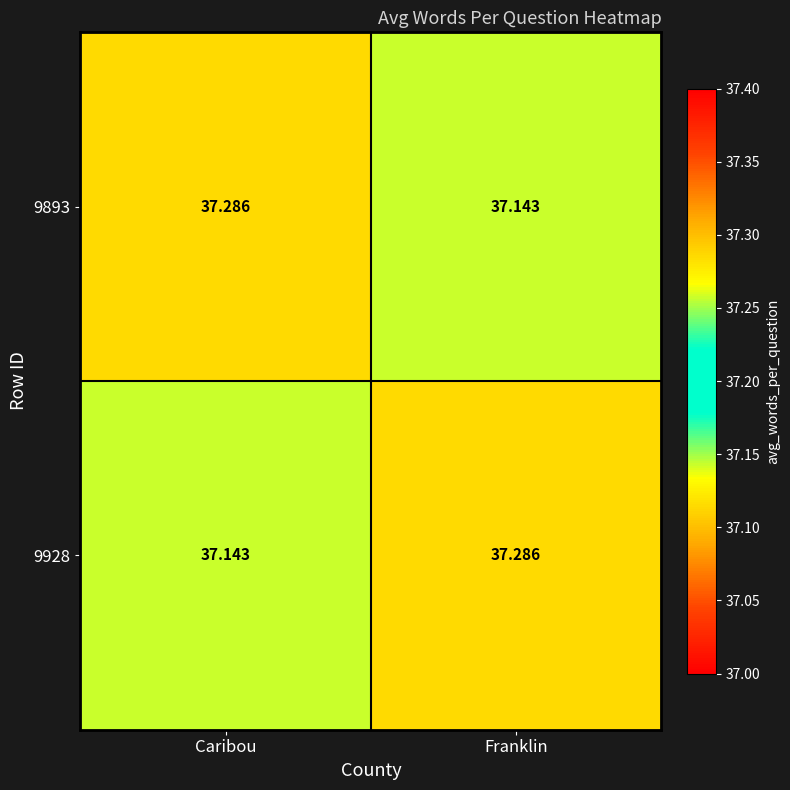

Is the value of 9893 at Caribou greater than the value of 9928 at Caribou?

Yes